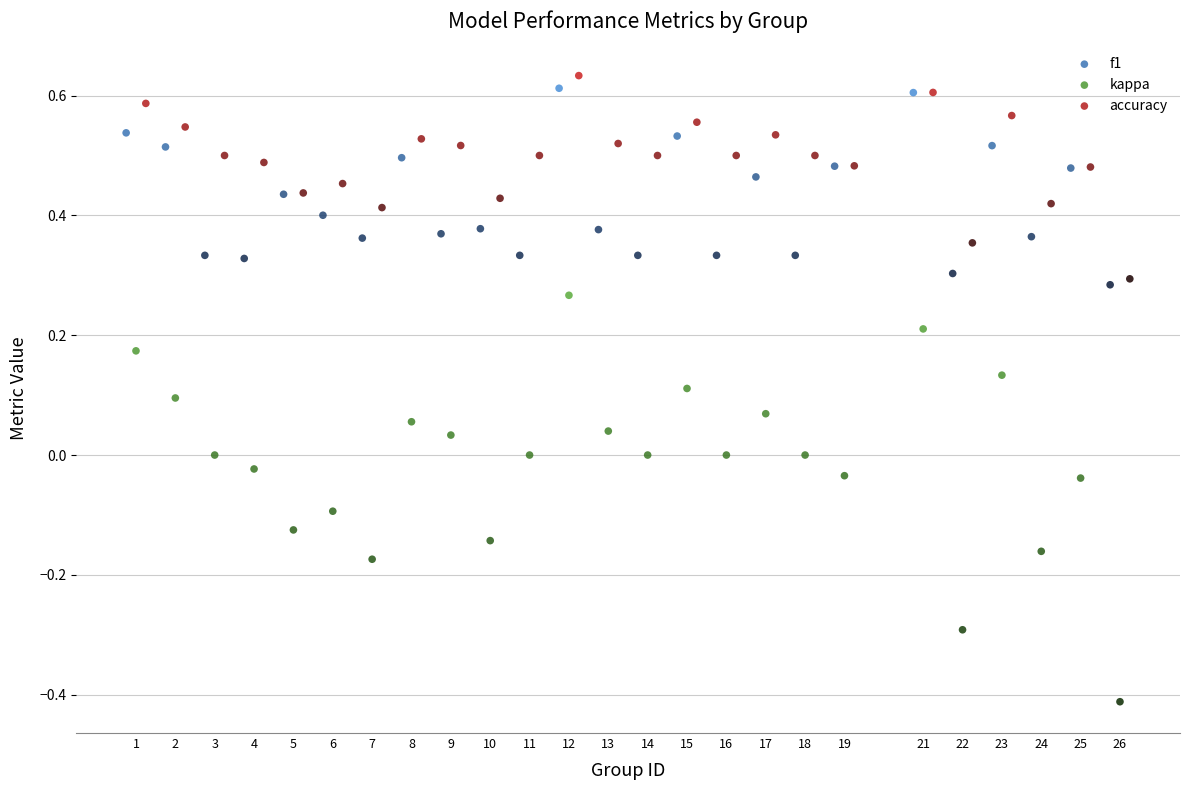

Which series contains the lowest Y value?

kappa